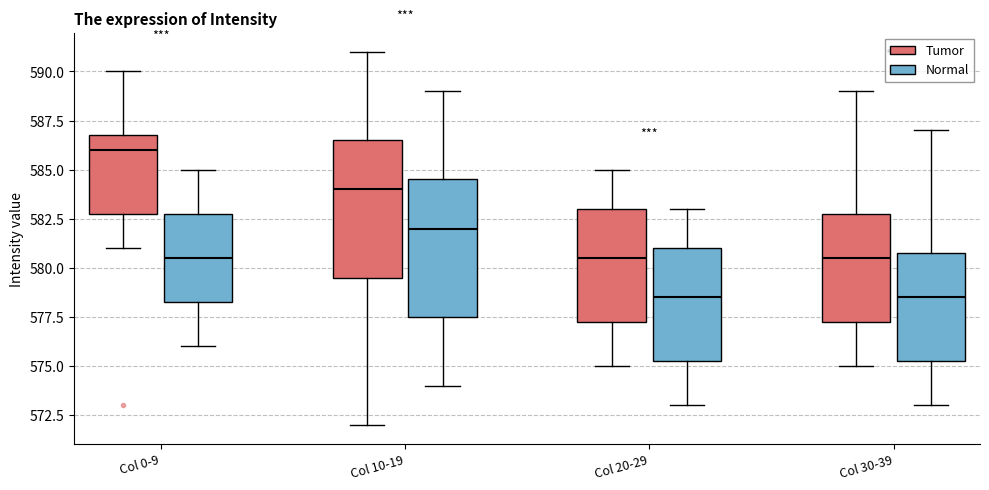

Reading left to right, transcribe this box plot: for each box, give where its median line is, the range the box spans, and where its two whiskers end, as read against the y-axis. The values are not printed on the chart, so give them approximately, as read against the axis.

Col 0-9 (Tumor): median 586.0, box 583.0 to 587.0, whiskers 581.0 to 590.0
Col 0-9 (Normal): median 580.5, box 578.5 to 583.0, whiskers 576.0 to 585.0
Col 10-19 (Tumor): median 584.0, box 579.5 to 586.5, whiskers 572.0 to 591.0
Col 10-19 (Normal): median 582.0, box 577.5 to 584.5, whiskers 574.0 to 589.0
Col 20-29 (Tumor): median 580.5, box 577.5 to 583.0, whiskers 575.0 to 585.0
Col 20-29 (Normal): median 578.5, box 575.5 to 581.0, whiskers 573.0 to 583.0
Col 30-39 (Tumor): median 580.5, box 577.5 to 583.0, whiskers 575.0 to 589.0
Col 30-39 (Normal): median 578.5, box 575.5 to 581.0, whiskers 573.0 to 587.0